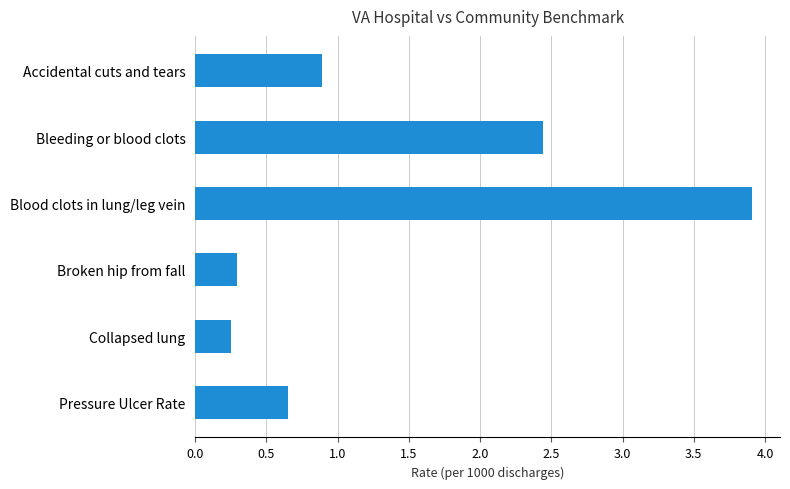

The value at Collapsed lung is 0.4. True or false?

False